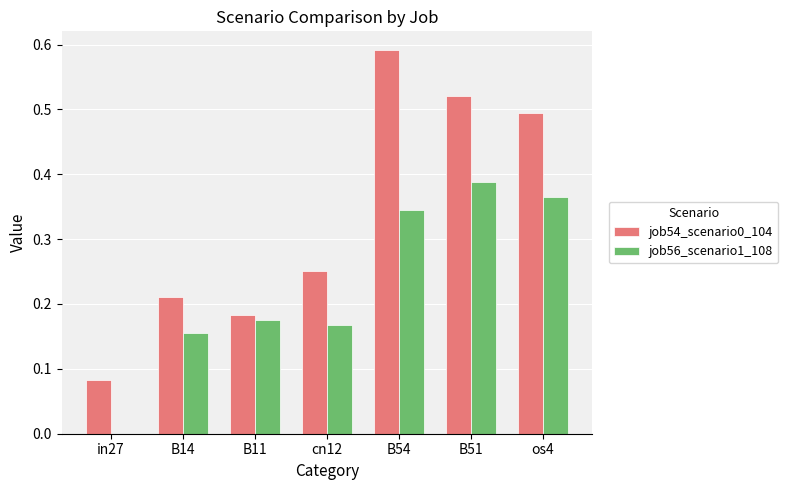

Between in27 and B51, which series saw the biggest shift?

job54_scenario0_104